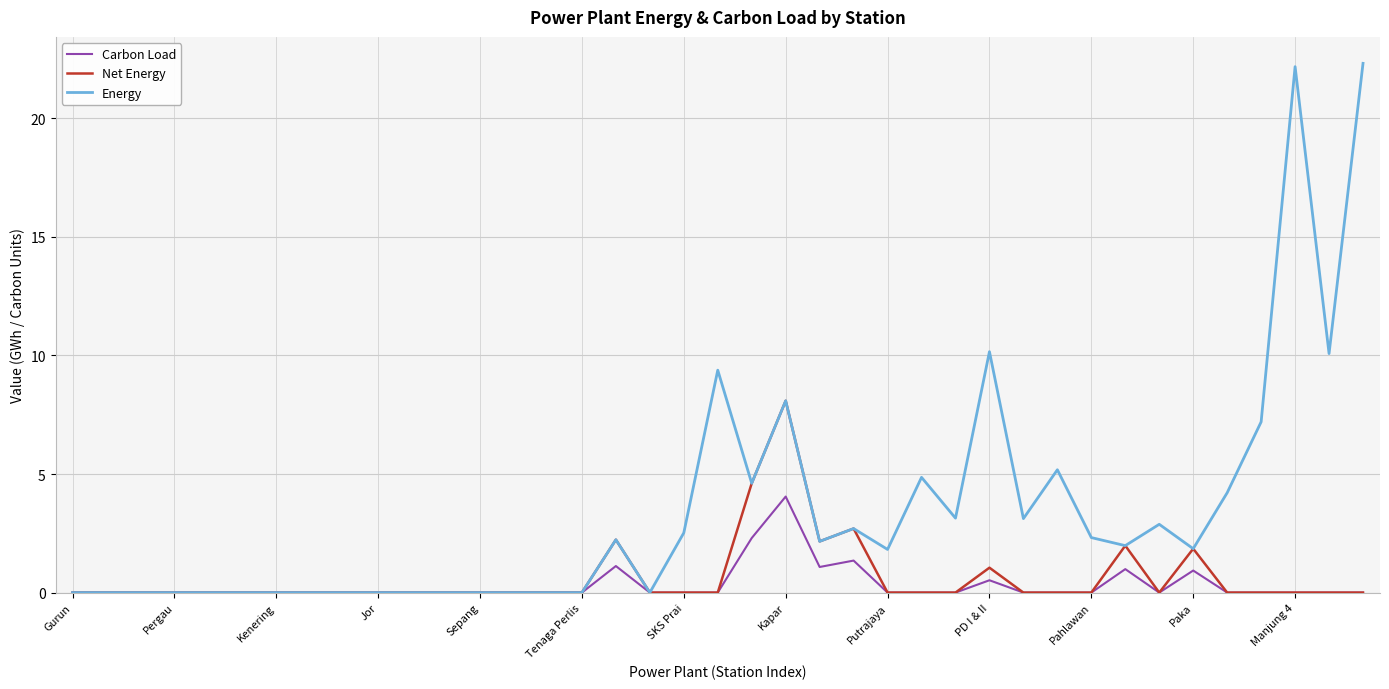

How many lines are shown in the chart?

3